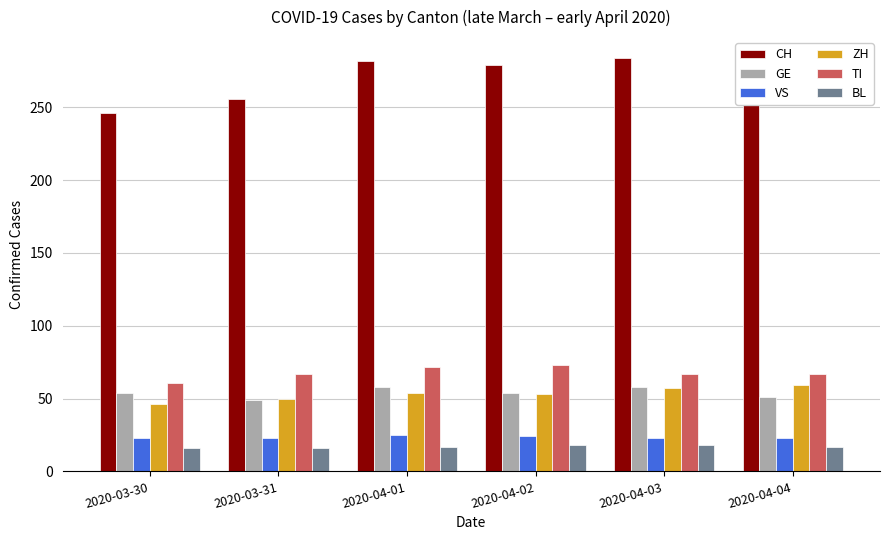

The value of ZH at 2020-04-04 is 37. True or false?

False